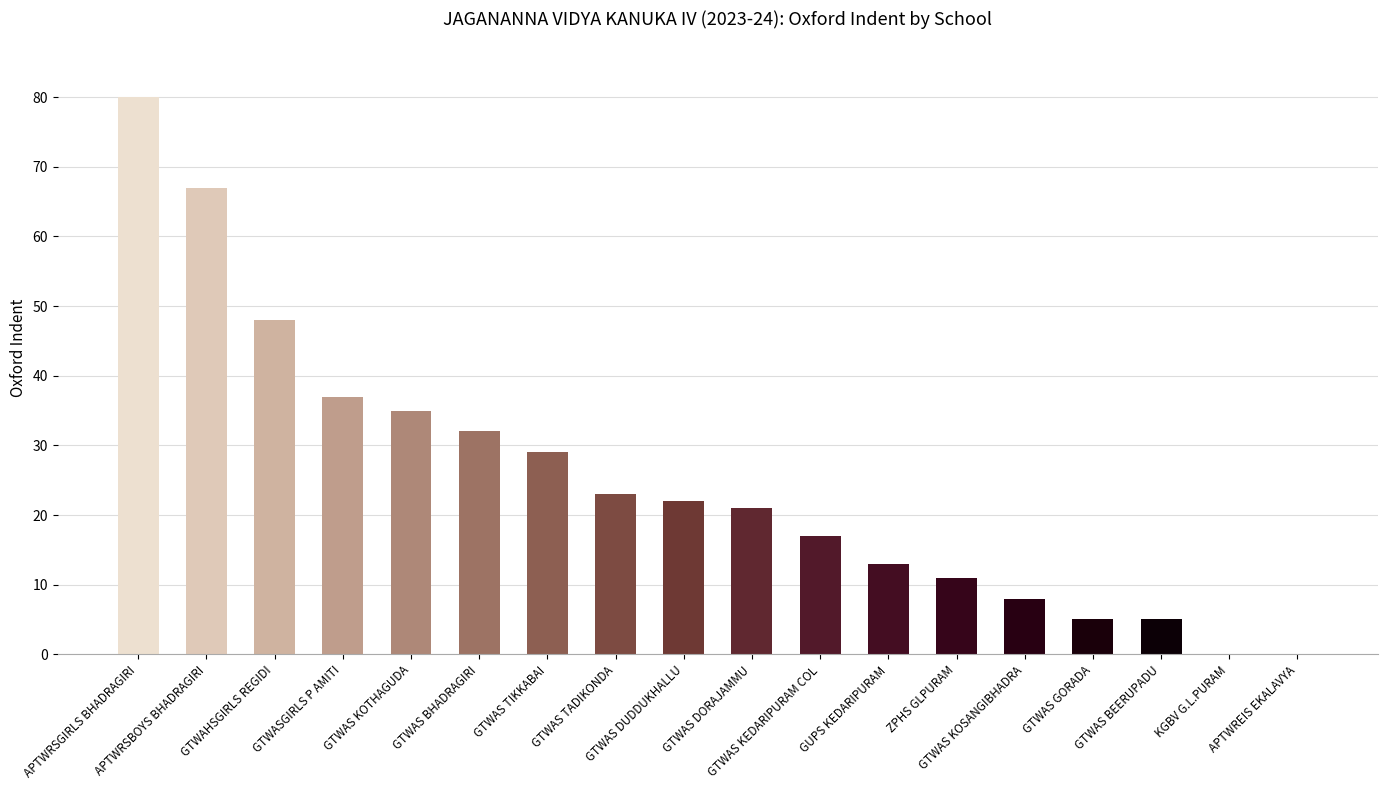

What is the greatest value displayed?

80